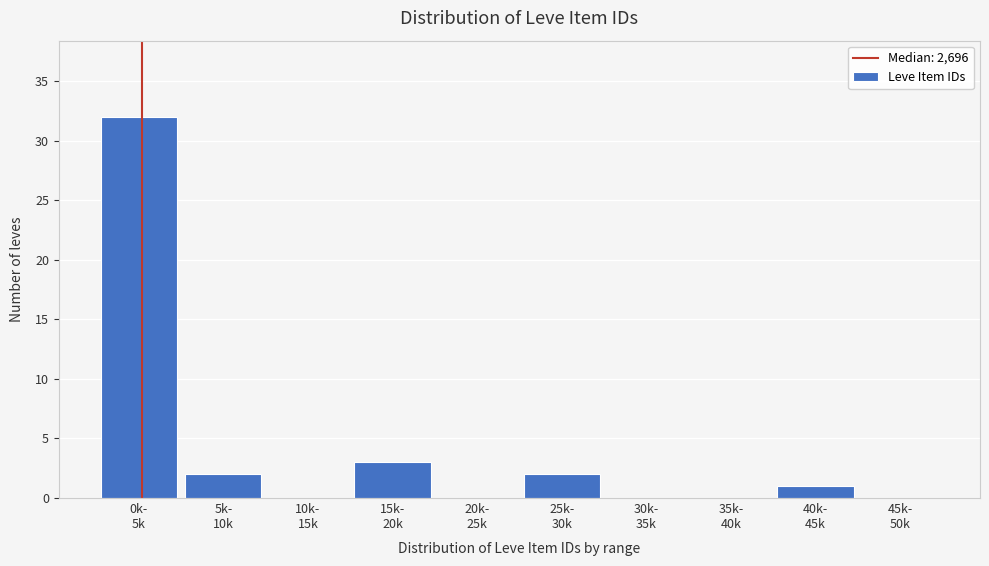

What is the maximum value shown in the chart?

32